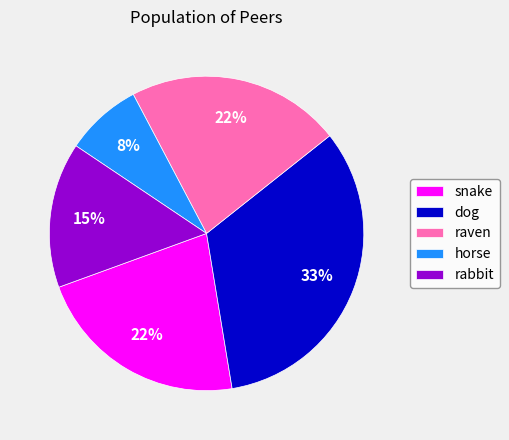

Do raven and rabbit together represent more than half of the pie?

No